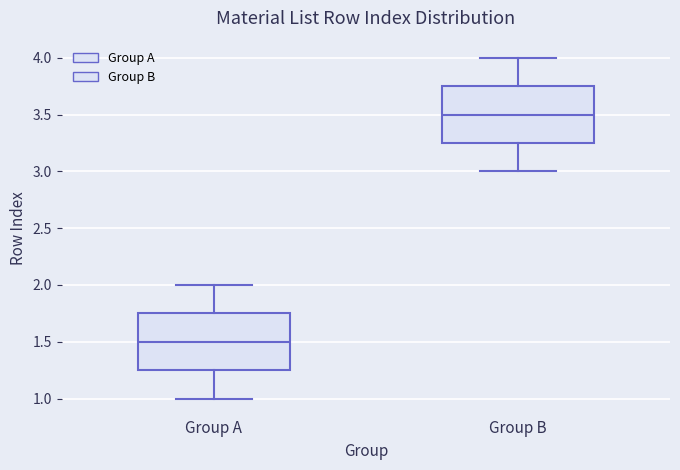

Reading left to right, transcribe this box plot: for each box, give where its median line is, the range the box spans, and where its two whiskers end, as read against the y-axis. The values are not printed on the chart, so give them approximately, as read against the axis.

Group A: median 1.50, box 1.25 to 1.75, whiskers 1.00 to 2.00
Group B: median 3.50, box 3.25 to 3.75, whiskers 3.00 to 4.00